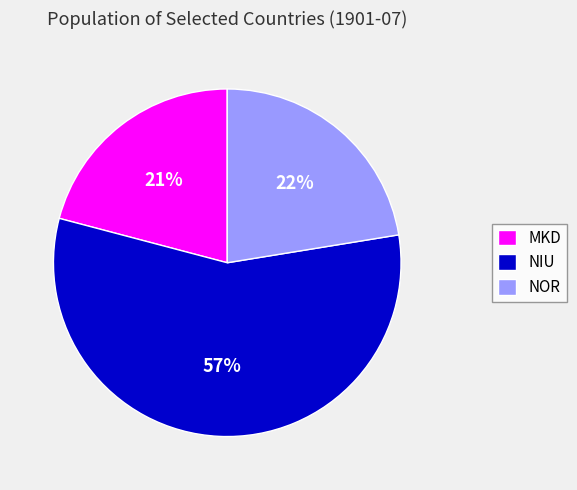

To the nearest percent, what is the difference between the largest and smallest slice percentages?

36%